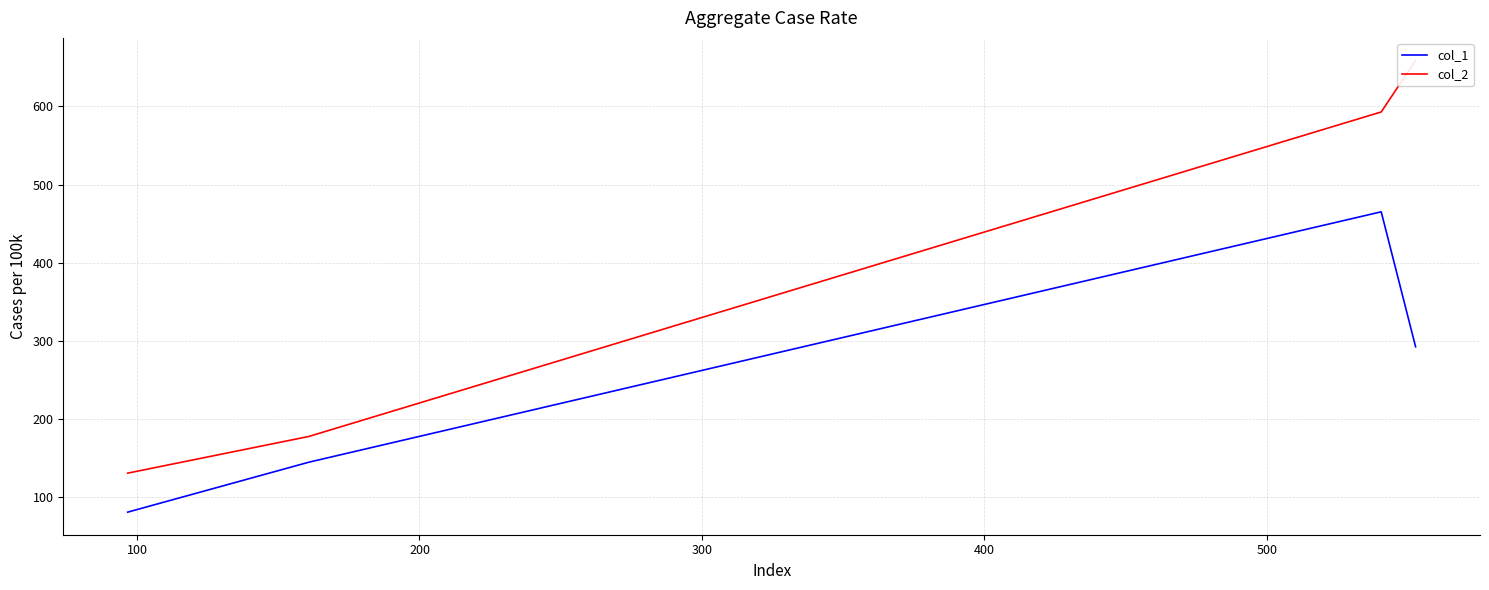

True or false: col_2 has more than 1 points higher than both neighbors.

False